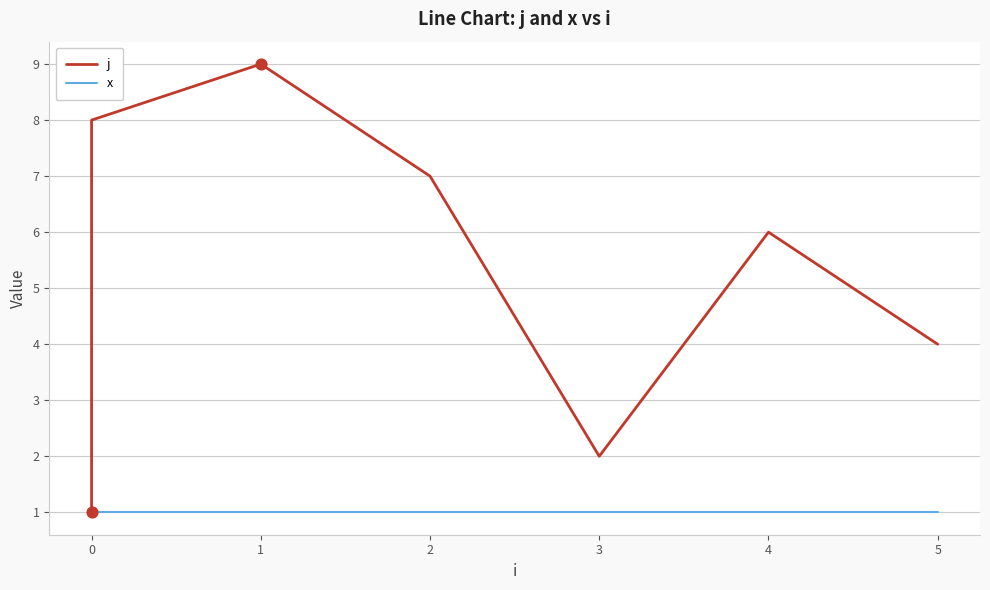

Which series has the largest Y range (max minus min)?

j